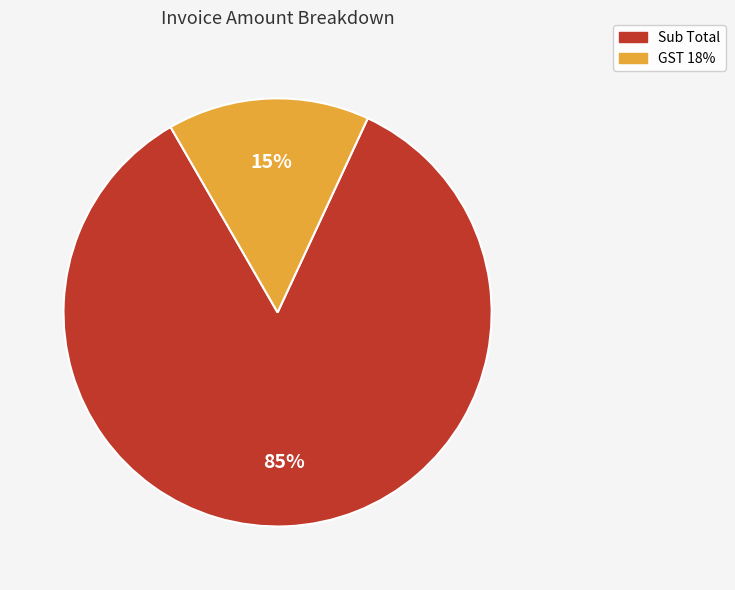

How many segments does this pie chart have?

2